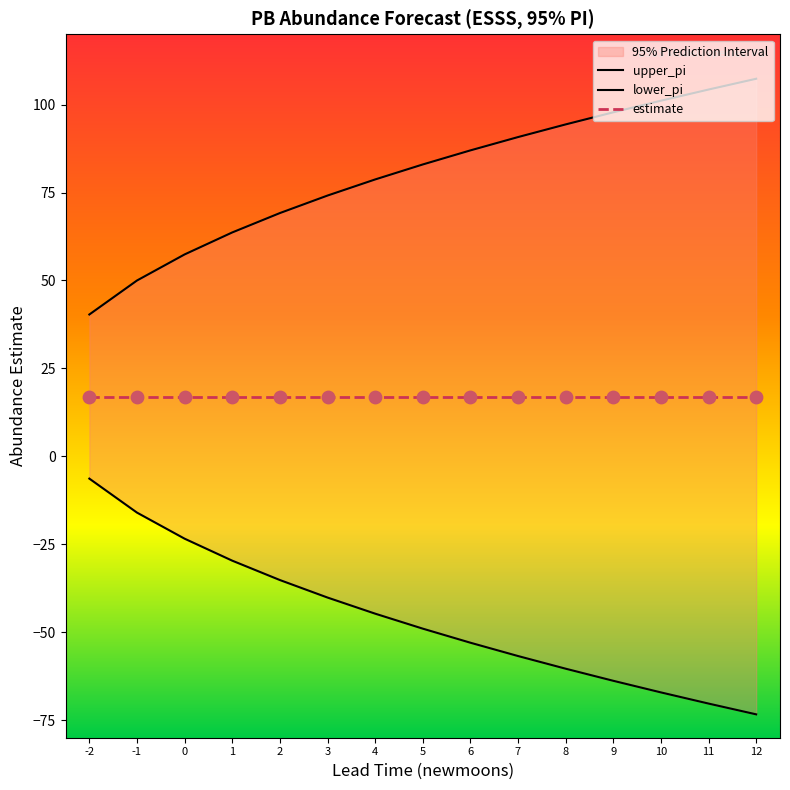

Which series has the largest Y range (max minus min)?

upper_pi